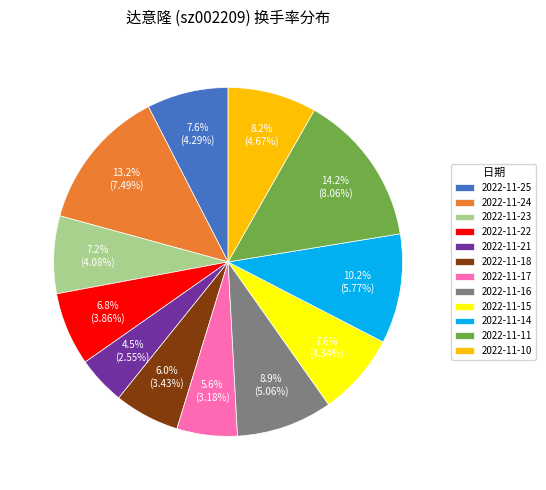

Is there any slice that represents more than half of the pie?

No